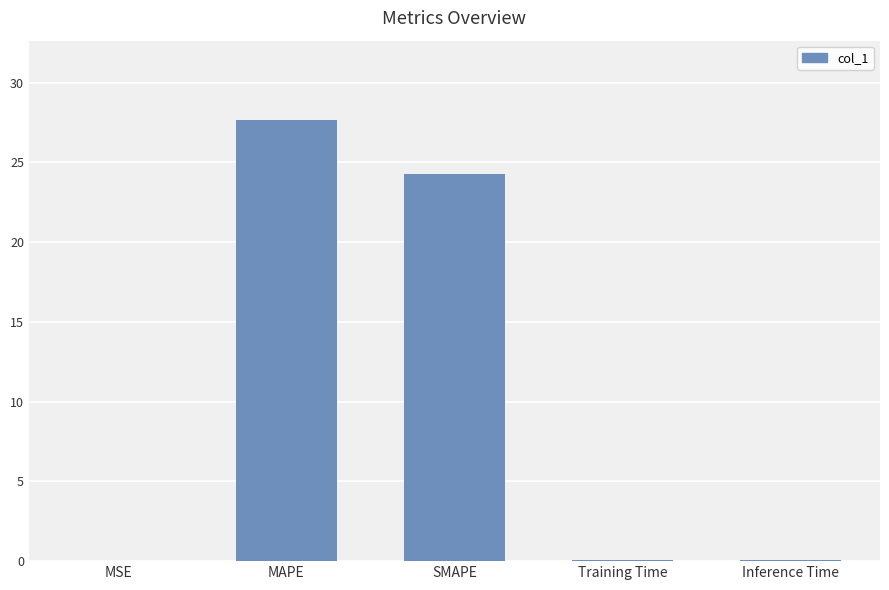

Count the number of categories in the chart.

5